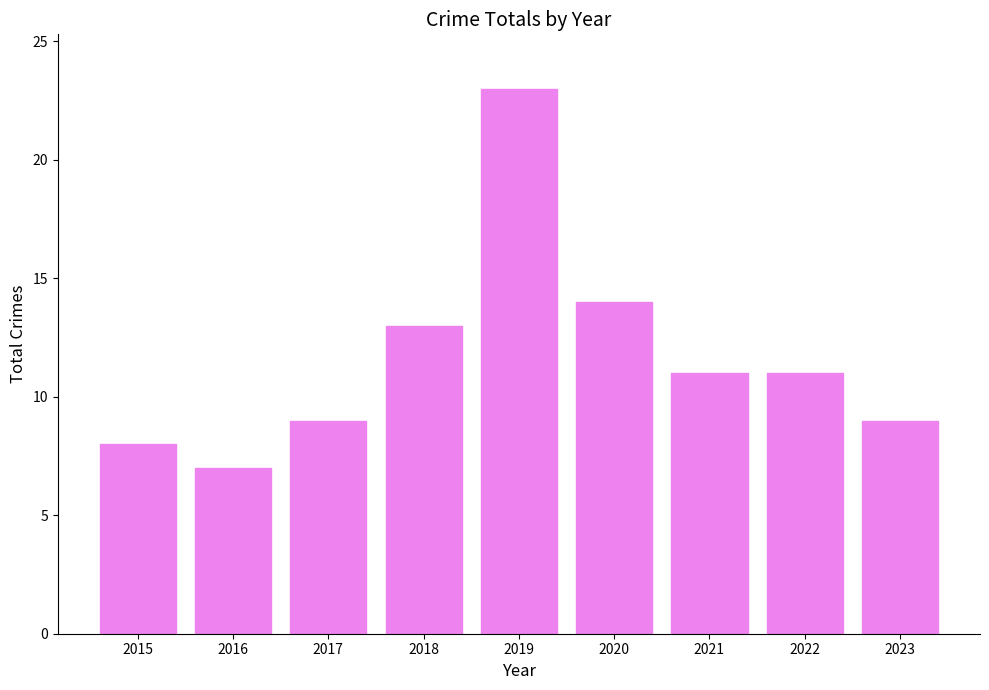

True or false: the data shows 11 at 2021.

True